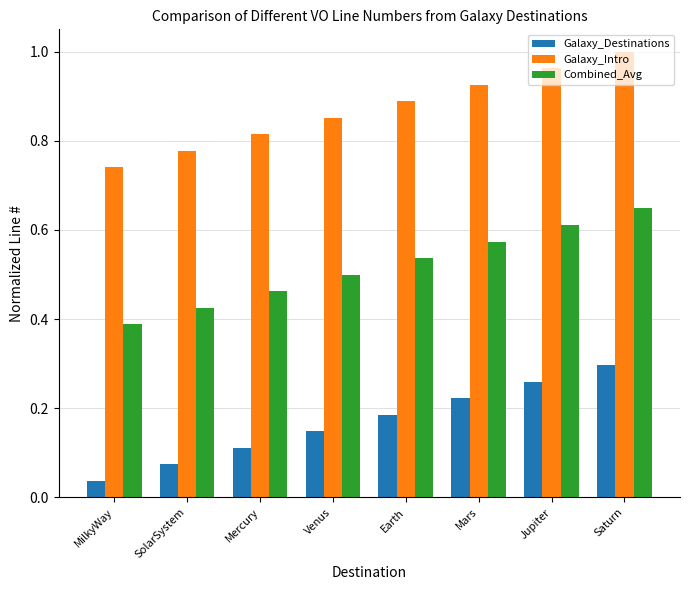

Which series has the largest total across all categories?

Galaxy_Intro